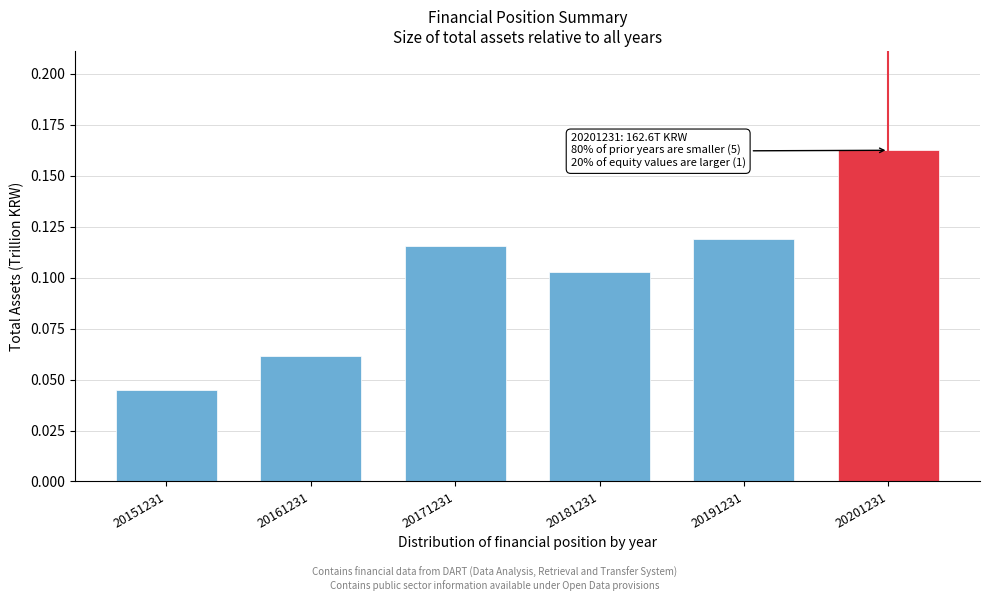

Where is the data nearest to the value 0?

20151231